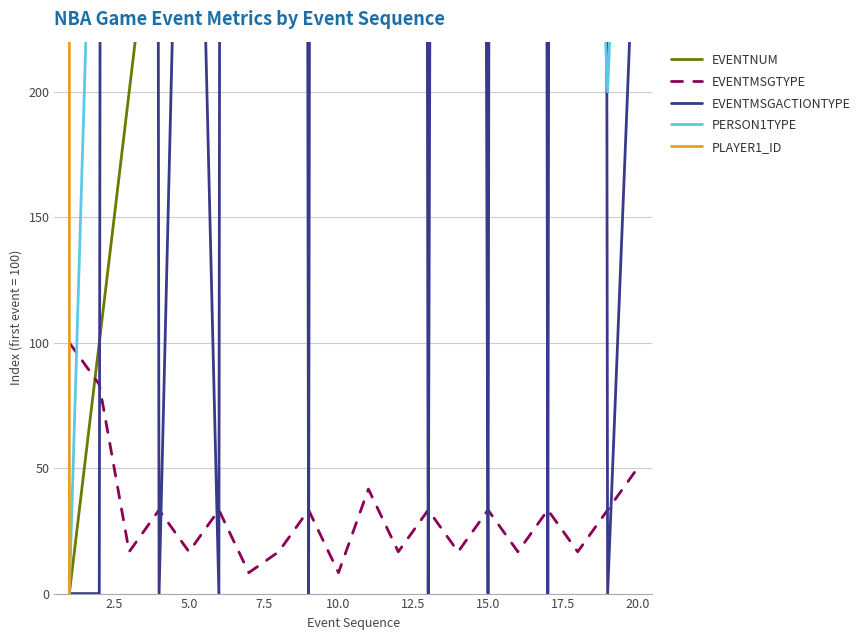

What are all the series names shown in the legend?

EVENTNUM, EVENTMSGTYPE, EVENTMSGACTIONTYPE, PERSON1TYPE, PLAYER1_ID